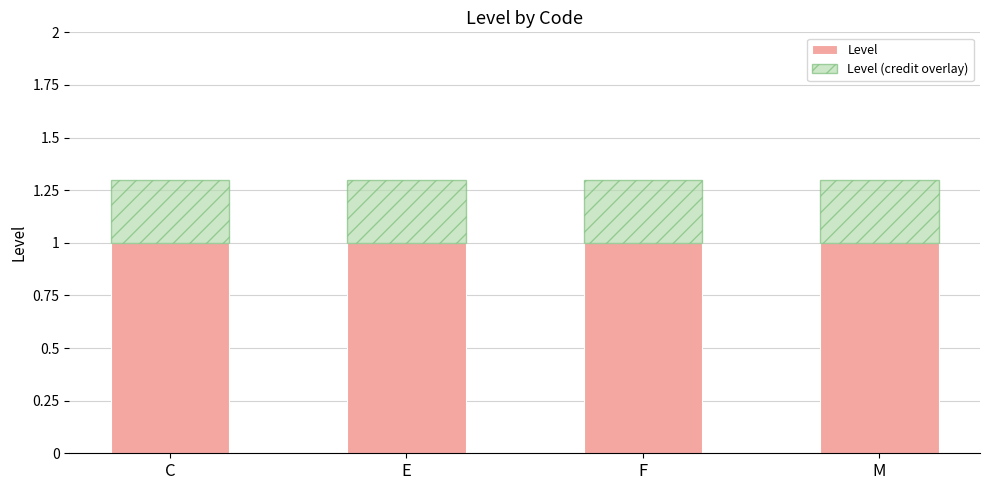

What is the maximum value for Level?

1.0